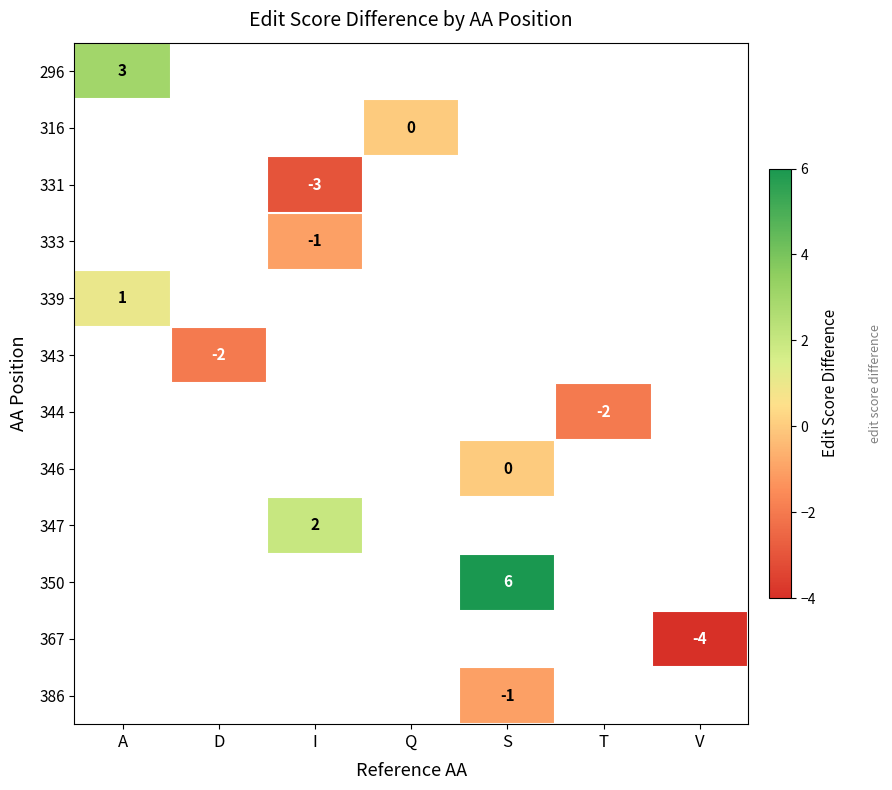

The value of 331 at I is -3. True or false?

True